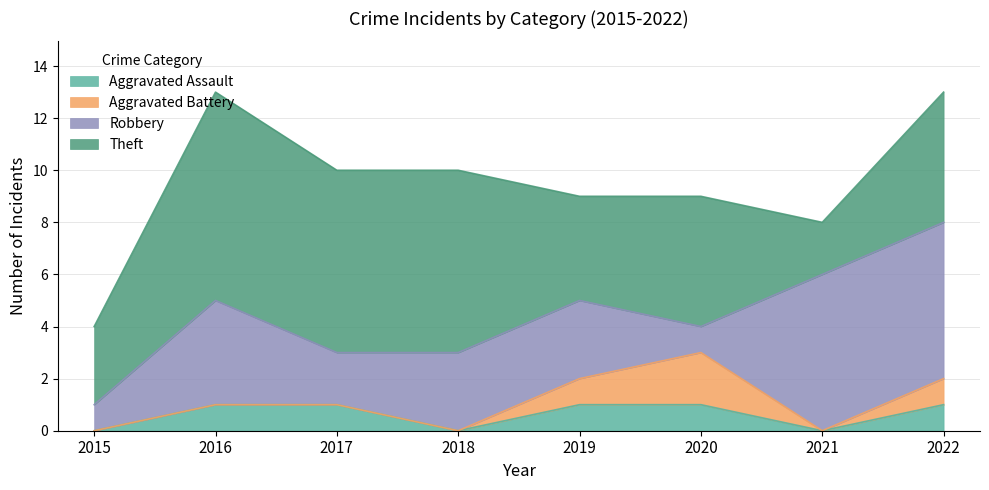

At which label is Theft closest to 5?

2020